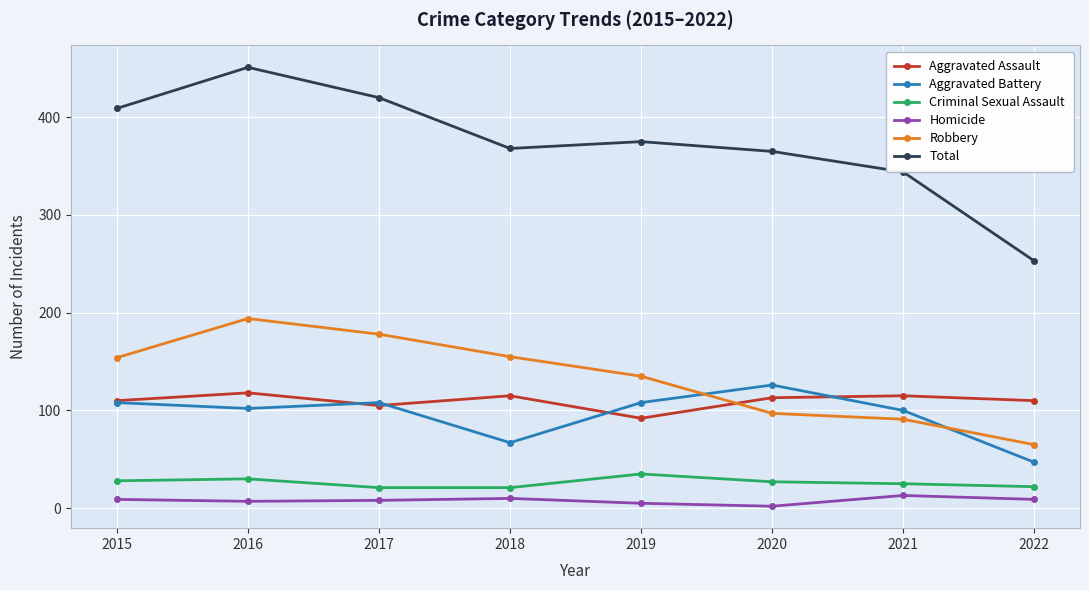

What are all the series names shown in the legend?

Aggravated Assault, Aggravated Battery, Criminal Sexual Assault, Homicide, Robbery, Total